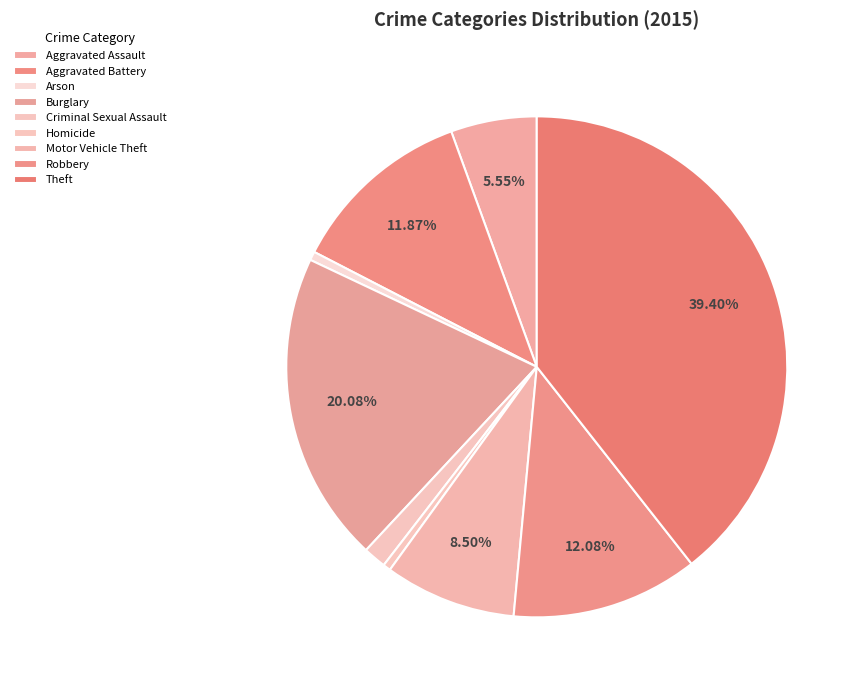

Count the number of slices in the pie.

9